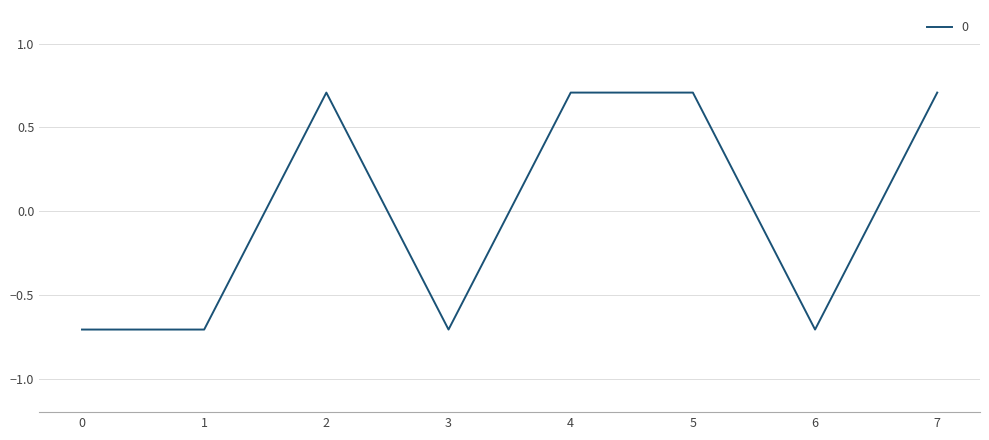

Count the values in the range 0 to 1.

4